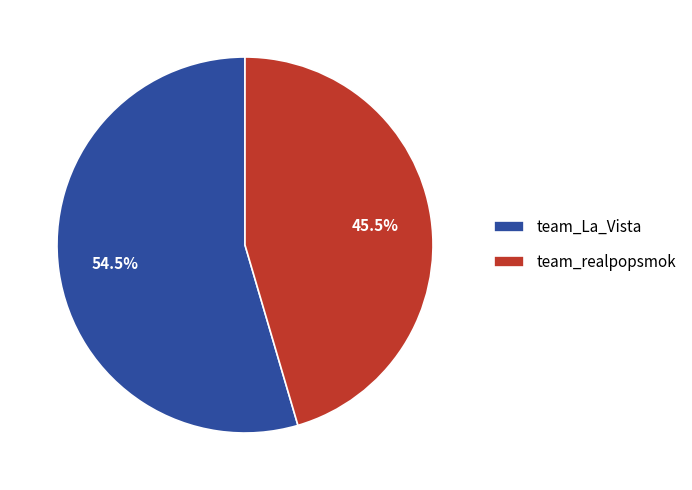

Which has a higher value, team_La_Vista or team_realpopsmok?

team_La_Vista